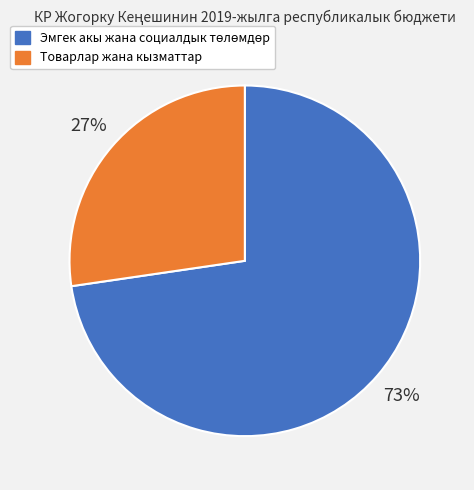

Does any single category account for the majority?

Yes